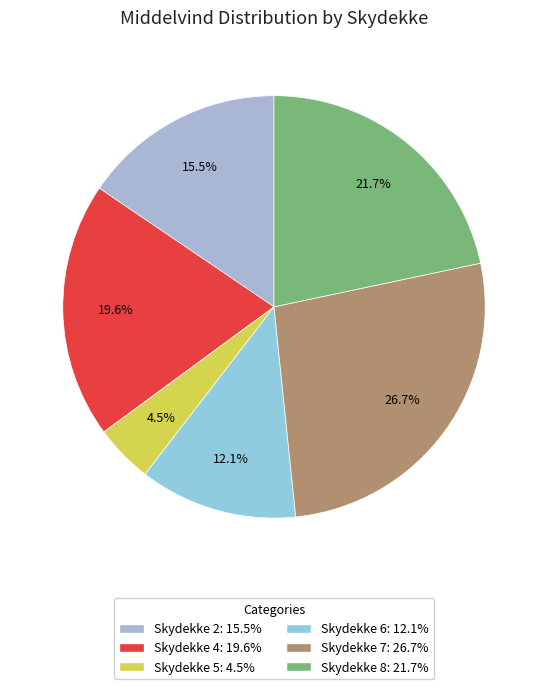

How many segments does this pie chart have?

6